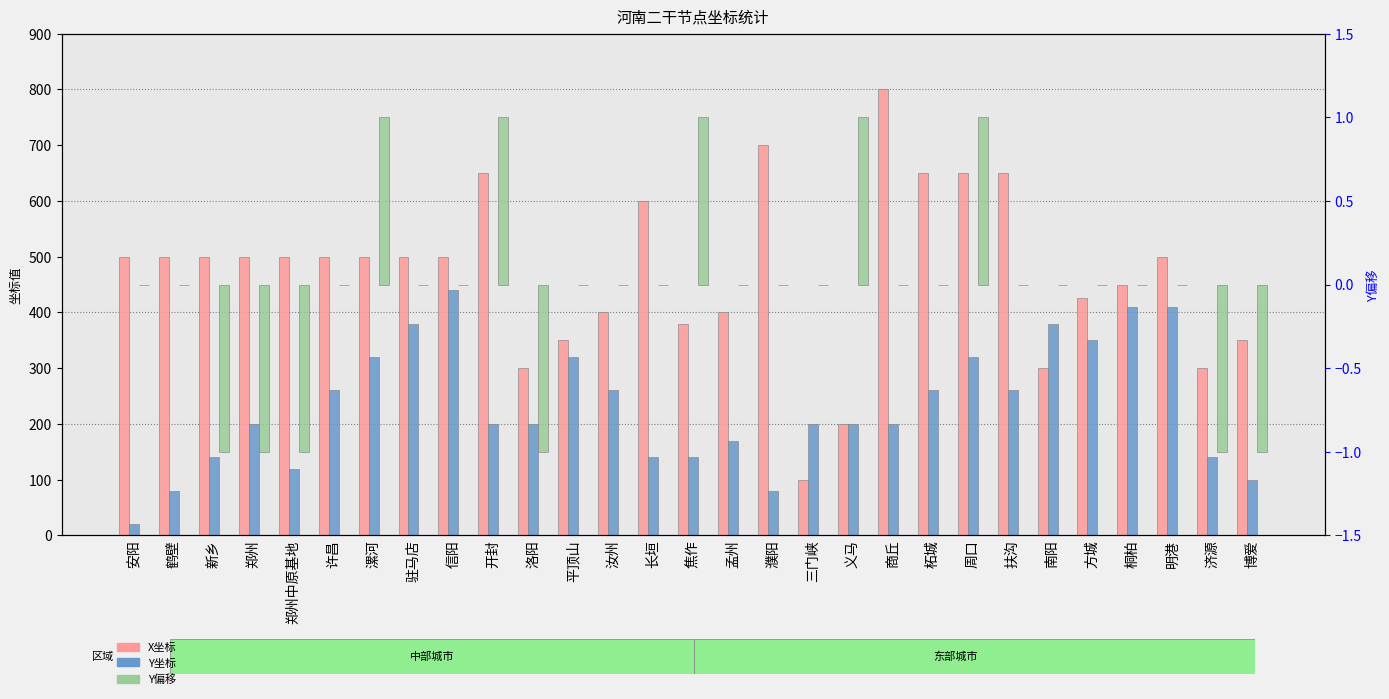

What is the spread (max minus min) of values at 三门峡?

200